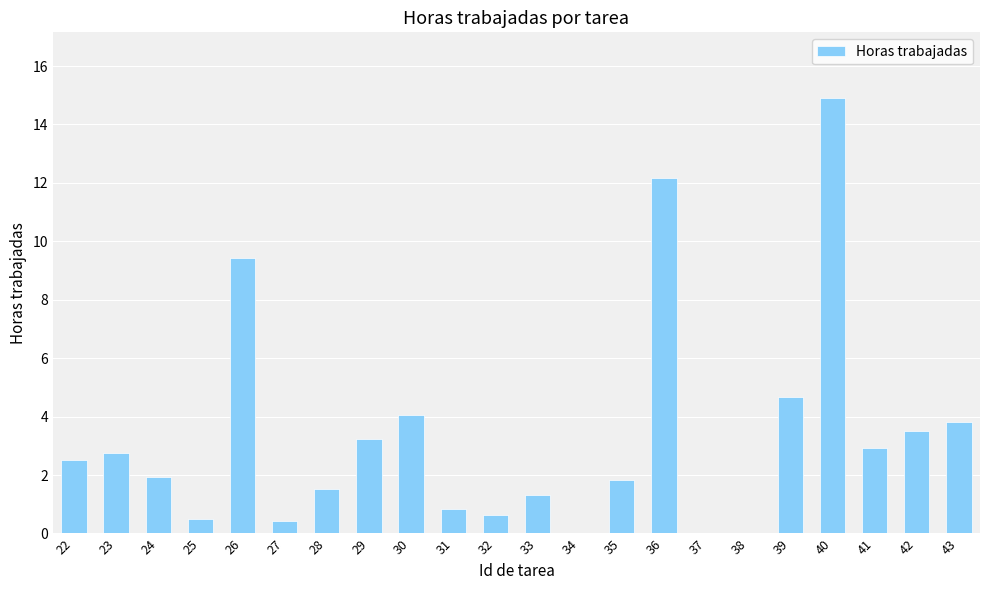

Read the value at 32.

0.6